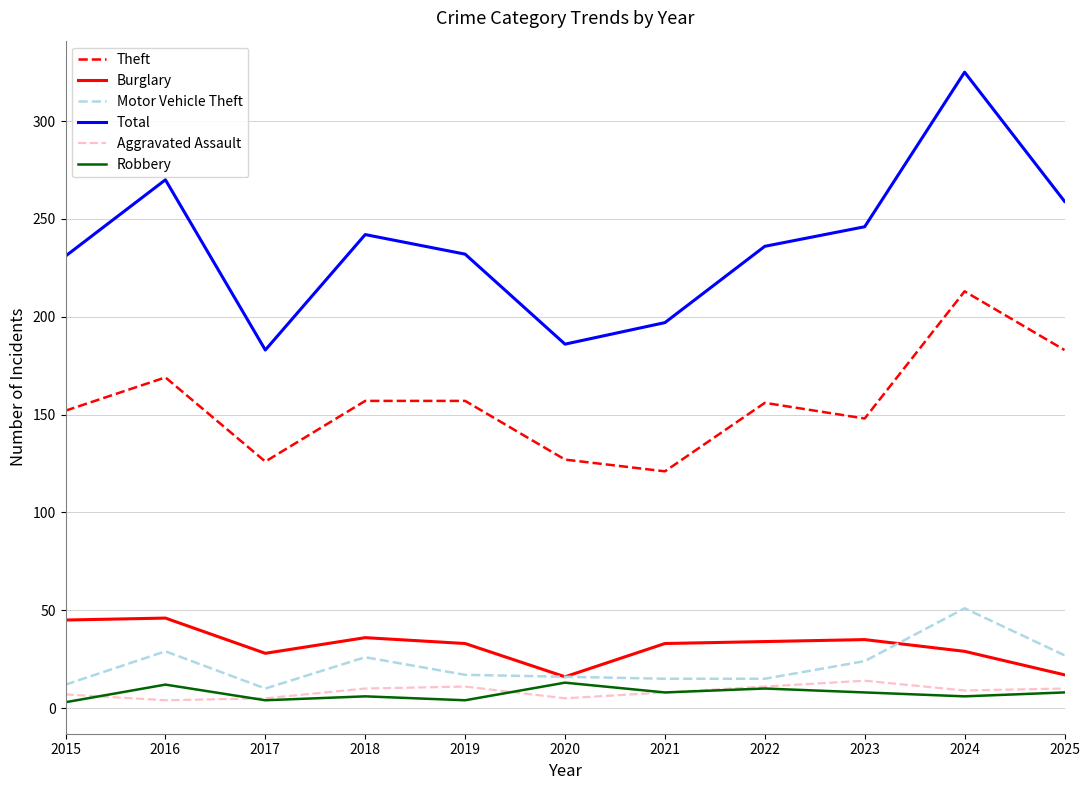

Is the value of Total at 2024 greater than the value of Aggravated Assault at 2016?

Yes